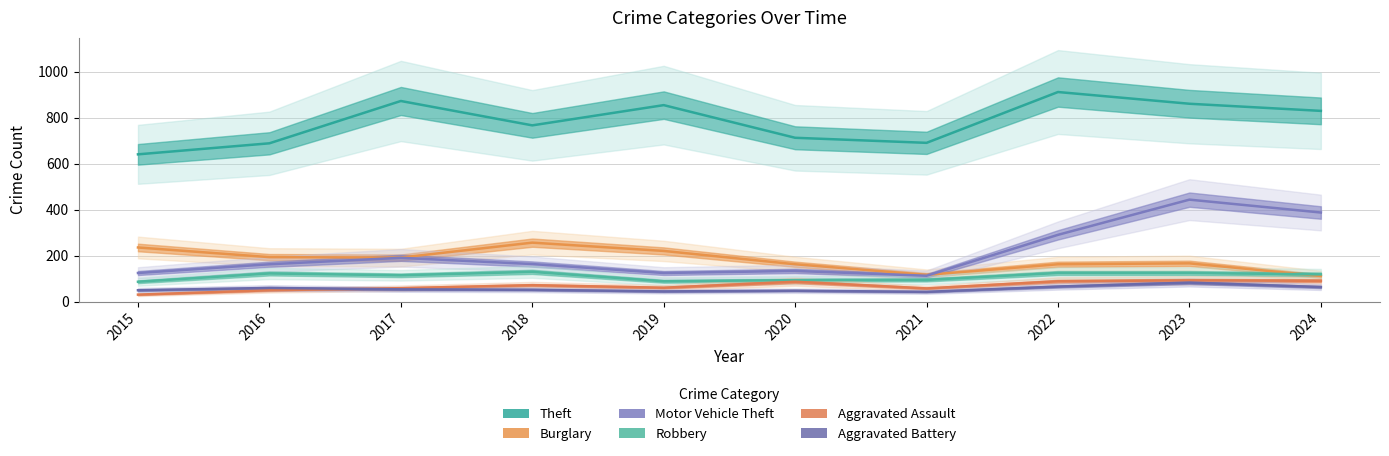

Is the value of Robbery at 2019 greater than the value of Aggravated Assault at 2020?

Yes